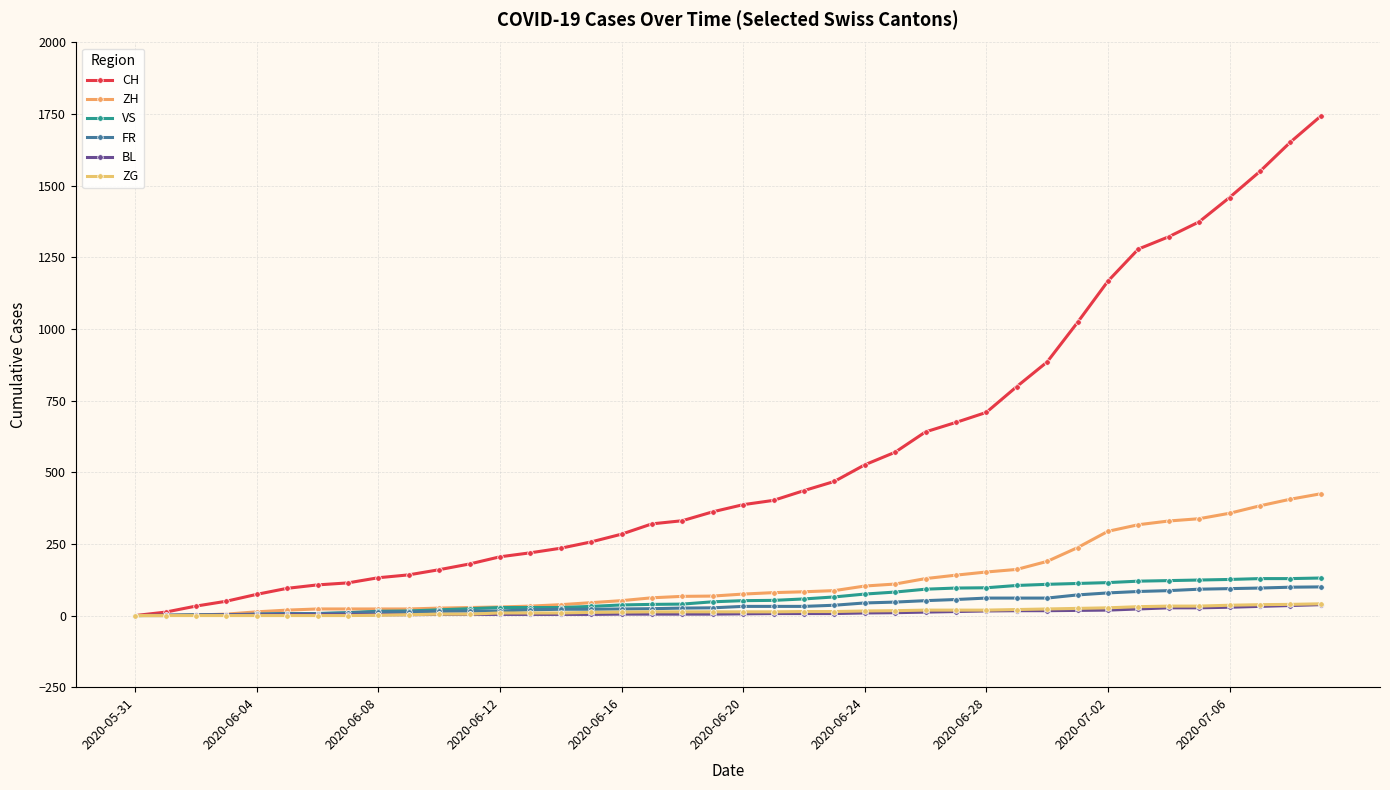

True or false: CH has more than 0 points higher than both neighbors.

False